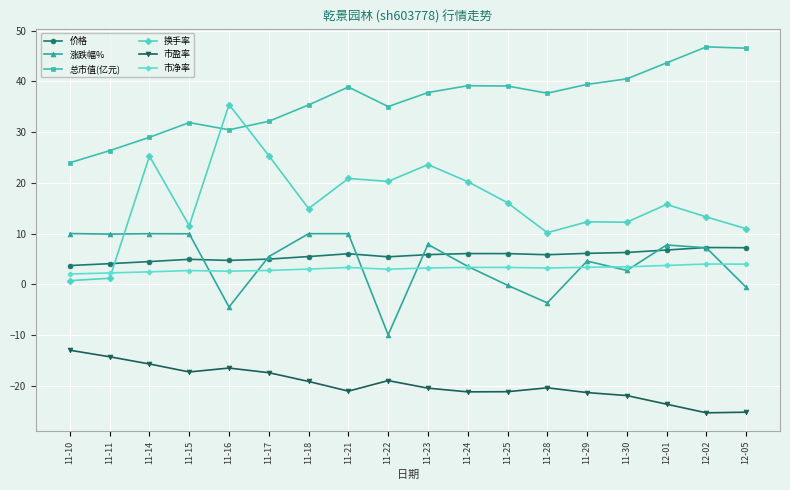

How many data points does each series have?

18